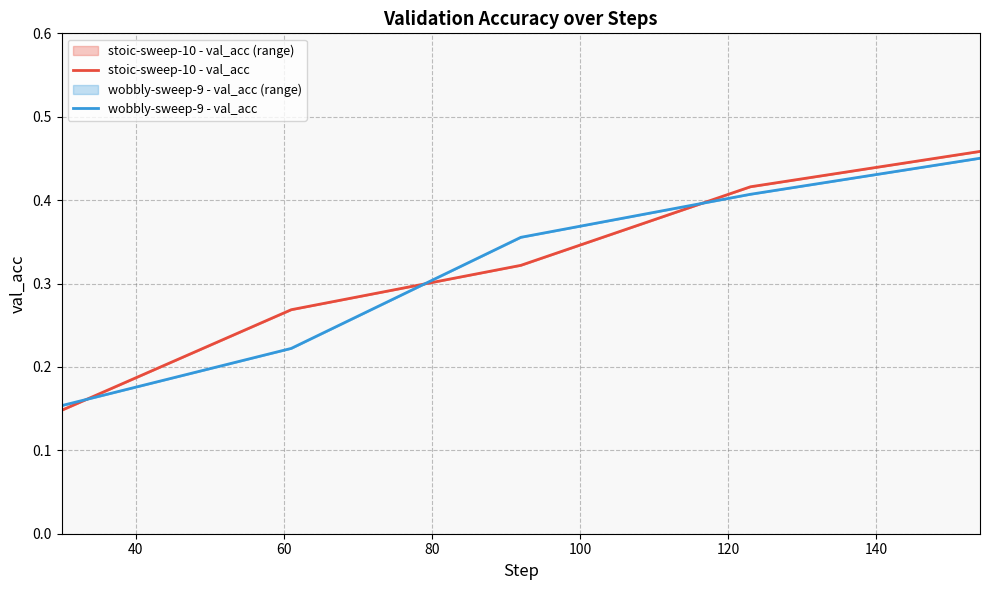

Which series has the widest spread of values?

stoic-sweep-10 - val_acc